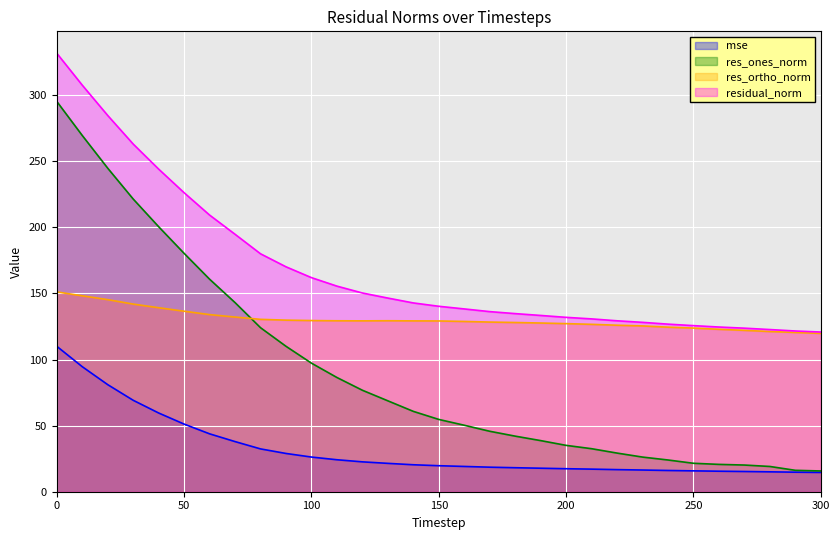

Rank the series by their maximum value, from highest to lowest.

residual_norm, res_ones_norm, res_ortho_norm, mse